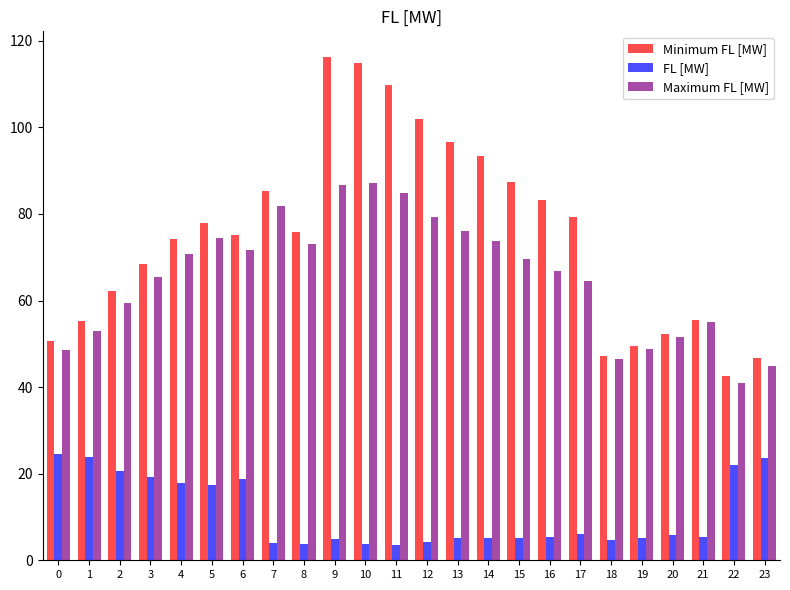

What are all the series names shown in the legend?

Minimum FL [MW], FL [MW], Maximum FL [MW]